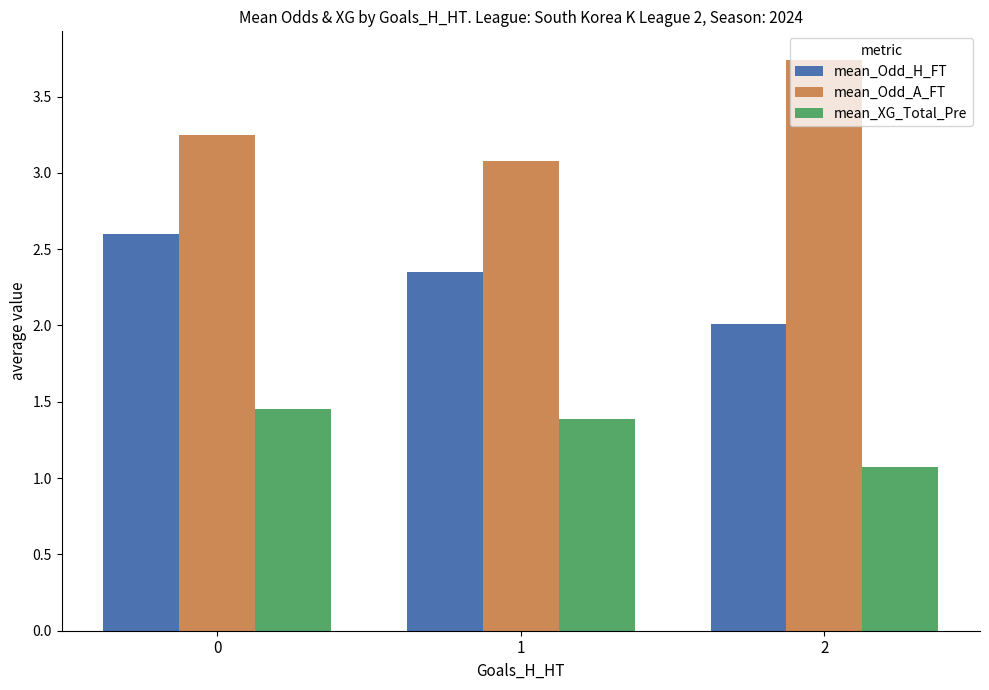

What is the smallest value displayed?

1.1